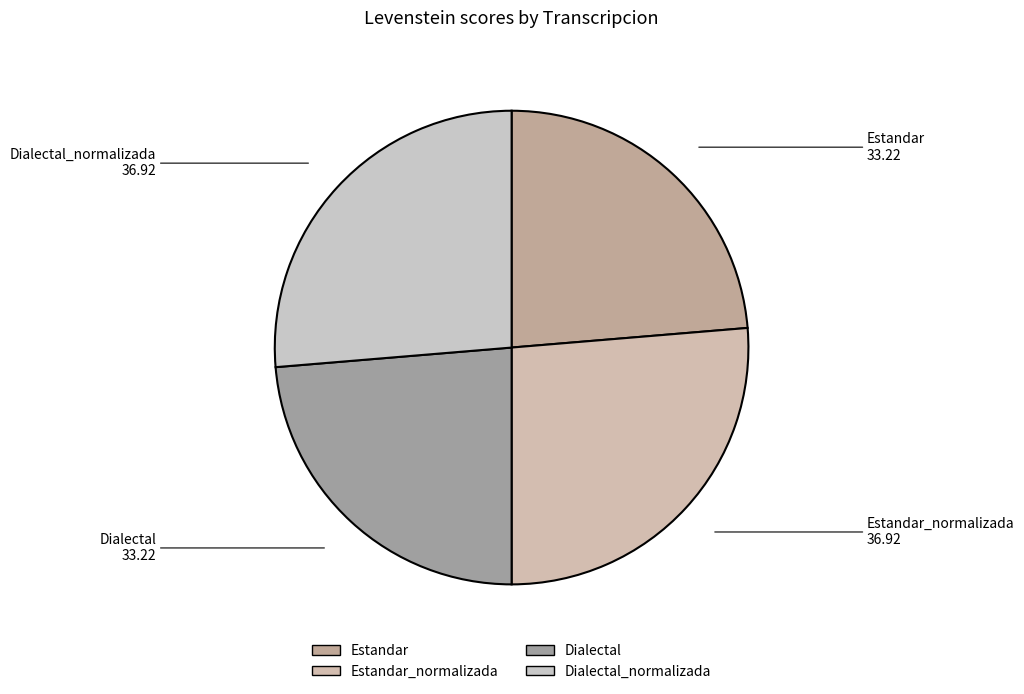

Does any single category account for the majority?

No